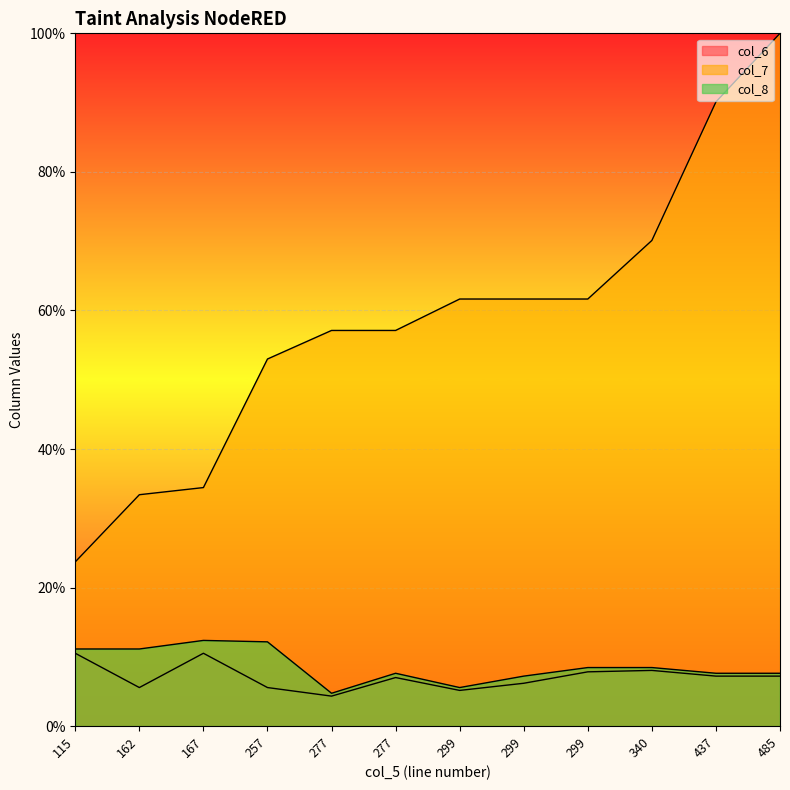

How many interior local valleys does the col_8 series have?

2